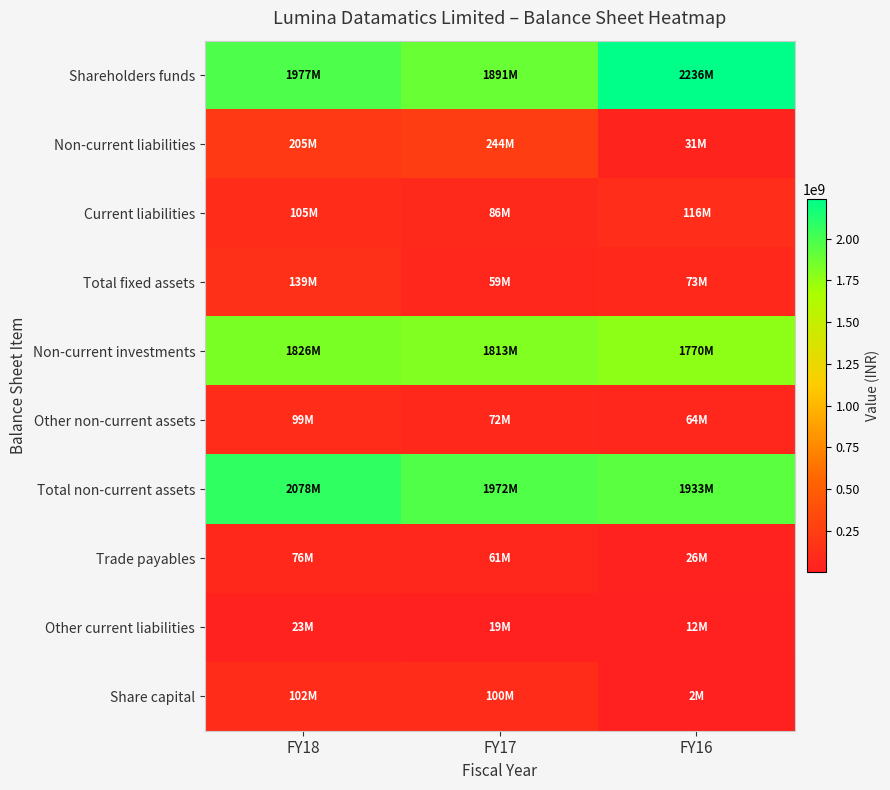

Which has a higher value, FY18 or FY16?

FY16